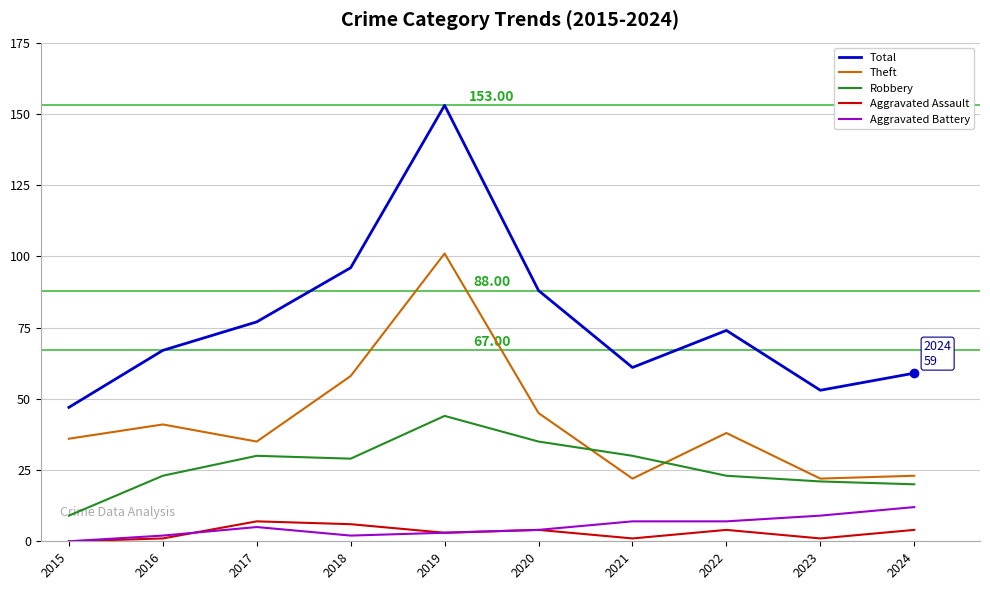

Rank the series by their maximum value, from highest to lowest.

Total, Theft, Robbery, Aggravated Battery, Aggravated Assault